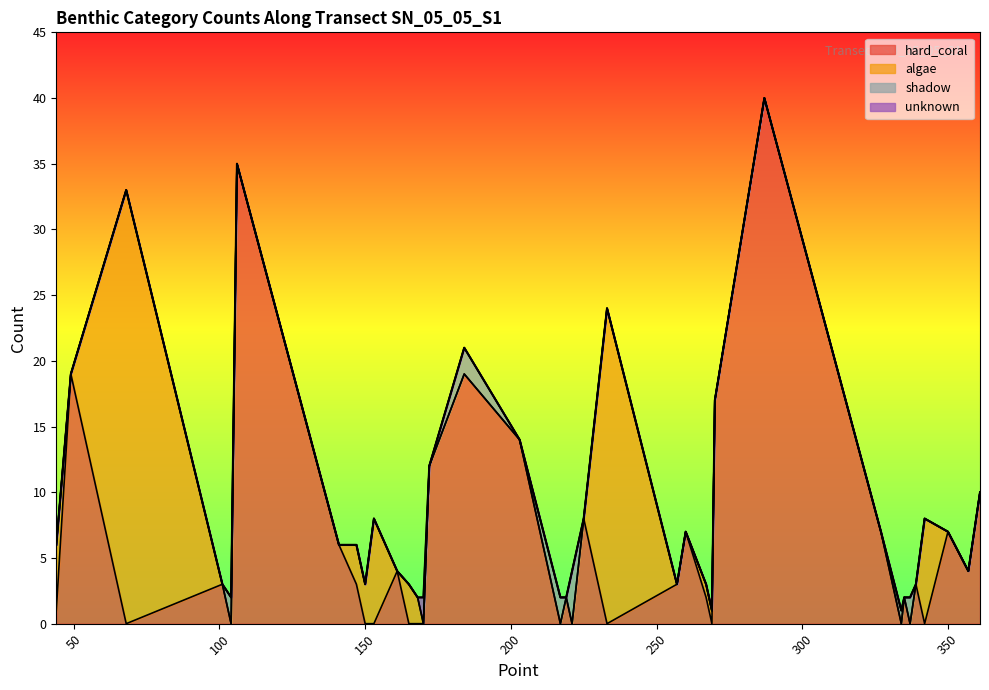

Which series has the largest range (max minus min)?

hard_coral